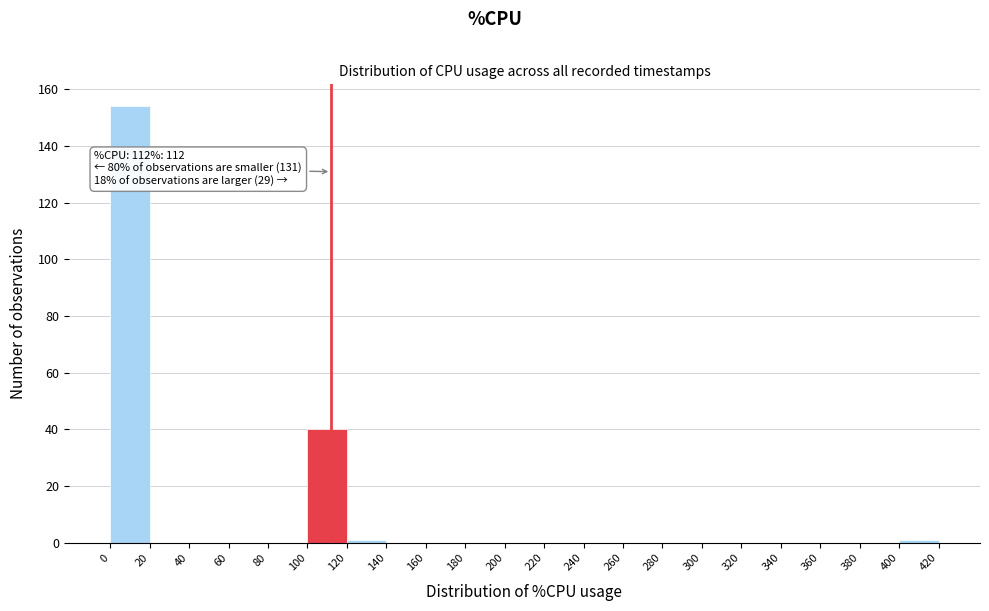

Over which range of the x-axis is the bar tallest?

0 to 20